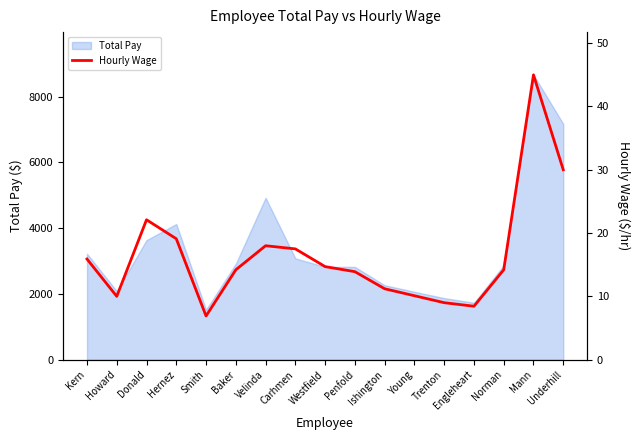

What is the sum of the values at Baker and Smith?

21.1